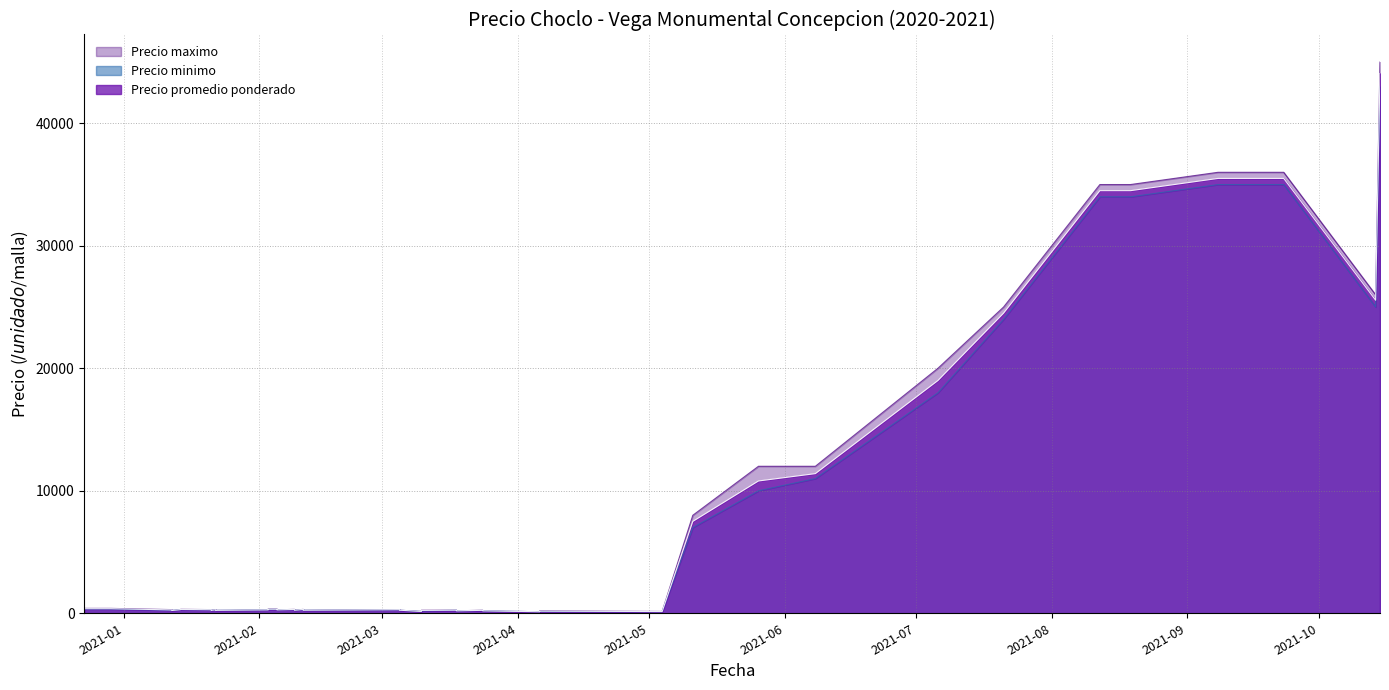

Which series changed the most between 15 and 22?

Precio maximo